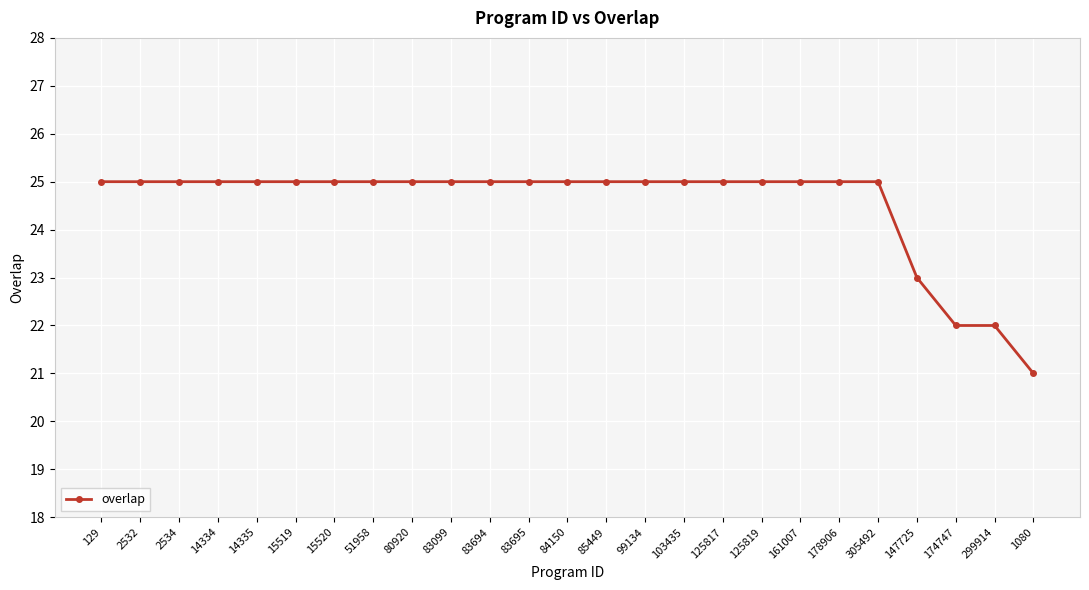

Does the chart have visible grid lines?

Yes